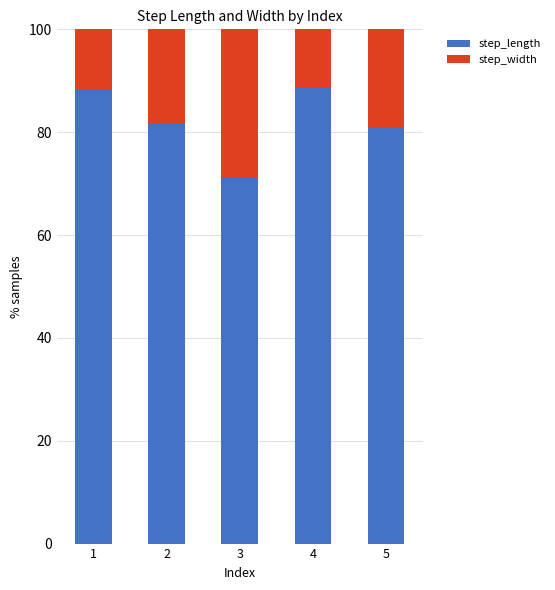

What is the minimum value for step_length?

71.2